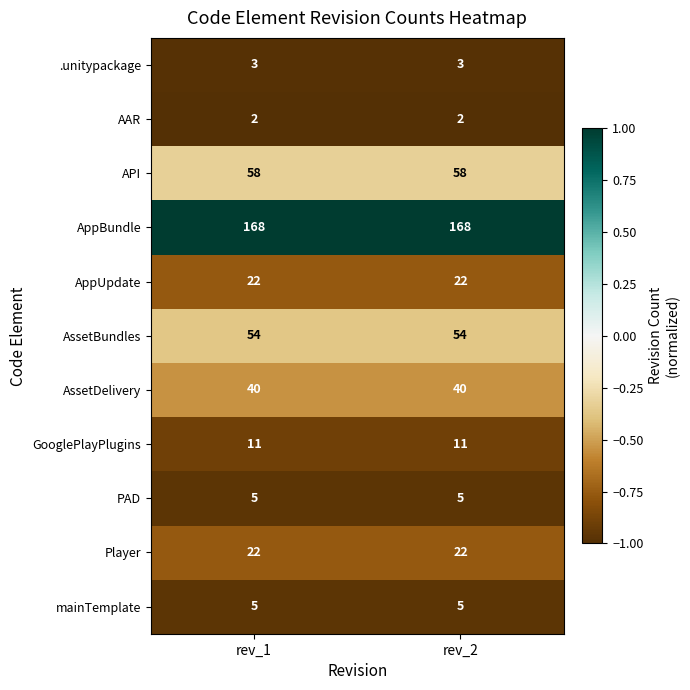

Reading left to right, transcribe all the data shown in this chart.

.unitypackage: 3	3
AAR: 2	2
API: 58	58
AppBundle: 168	168
AppUpdate: 22	22
AssetBundles: 54	54
AssetDelivery: 40	40
GooglePlayPlugins: 11	11
PAD: 5	5
Player: 22	22
mainTemplate: 5	5